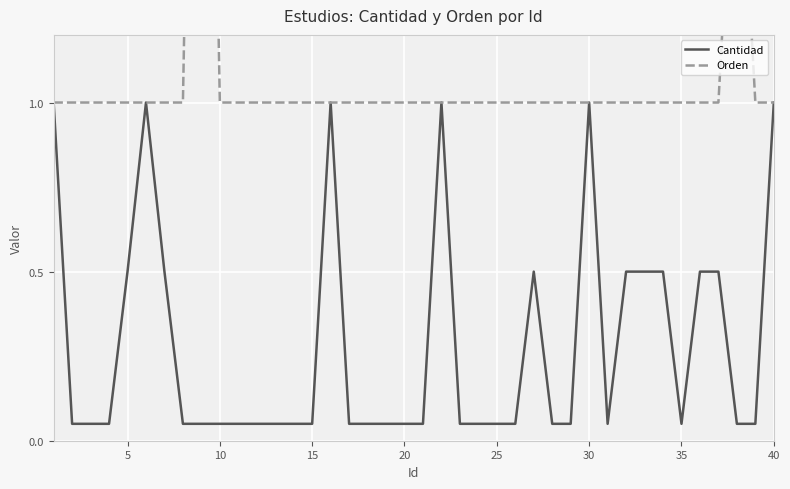

List the series in order of their peak value, highest first.

Orden, Cantidad